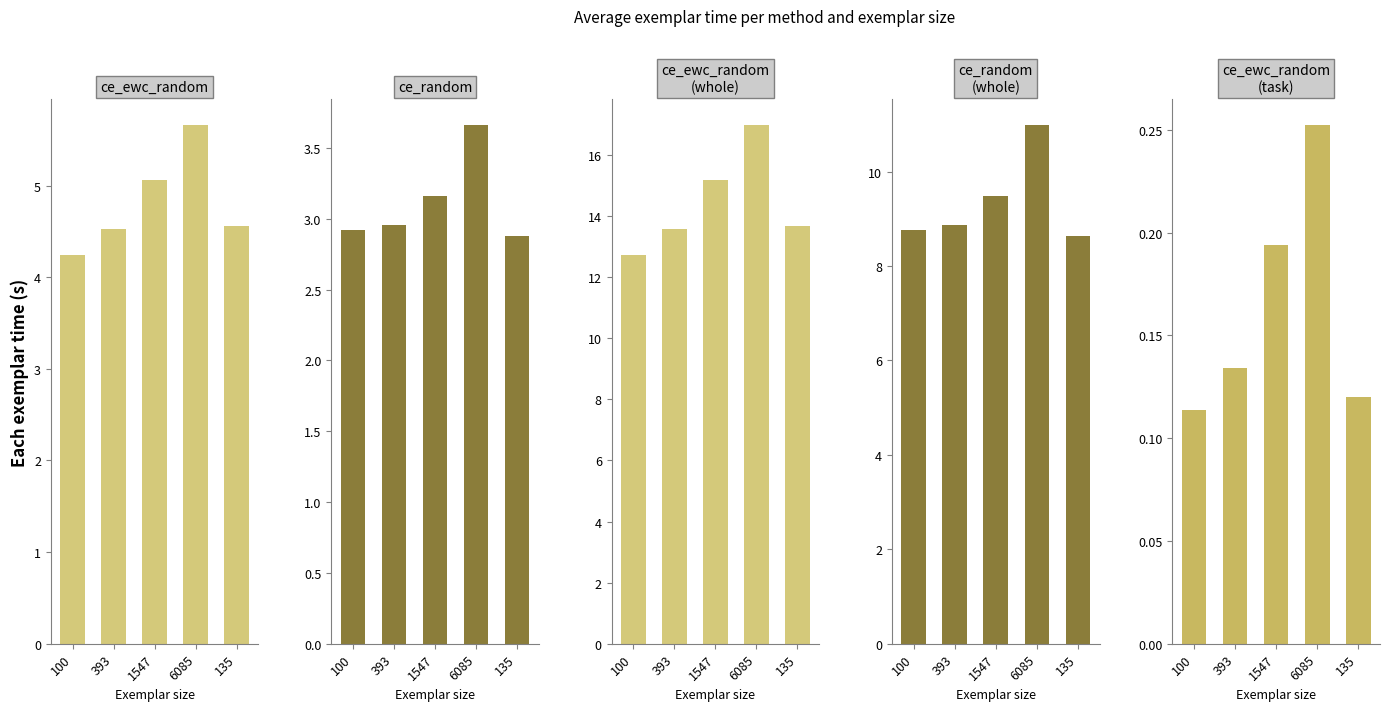

What is the average value of the ce_random
(whole) series?

9.3